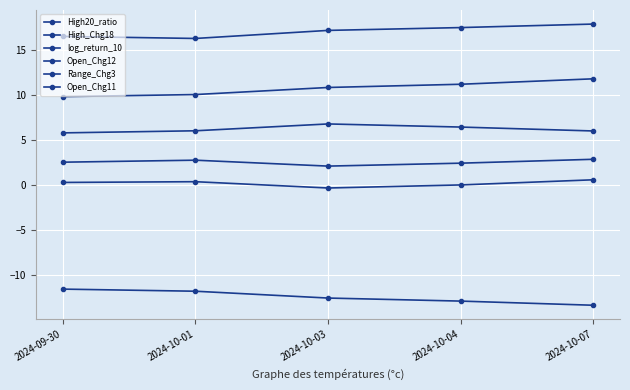

Where is the first local minimum for log_return_10?

2024-10-01